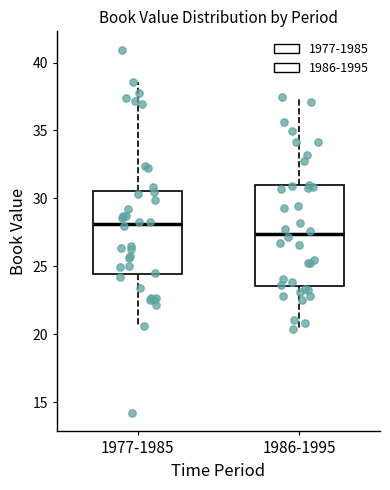

Reading left to right, read every box against the y-axis: the position of its median line, the range the box covers, and the ends of its whiskers. The values are not printed on the chart, so give them approximately, as read against the axis.

1977-1985: median 28.0, box 24.5 to 30.5, whiskers 20.5 to 38.5
1986-1995: median 27.5, box 23.5 to 31.0, whiskers 20.5 to 37.5